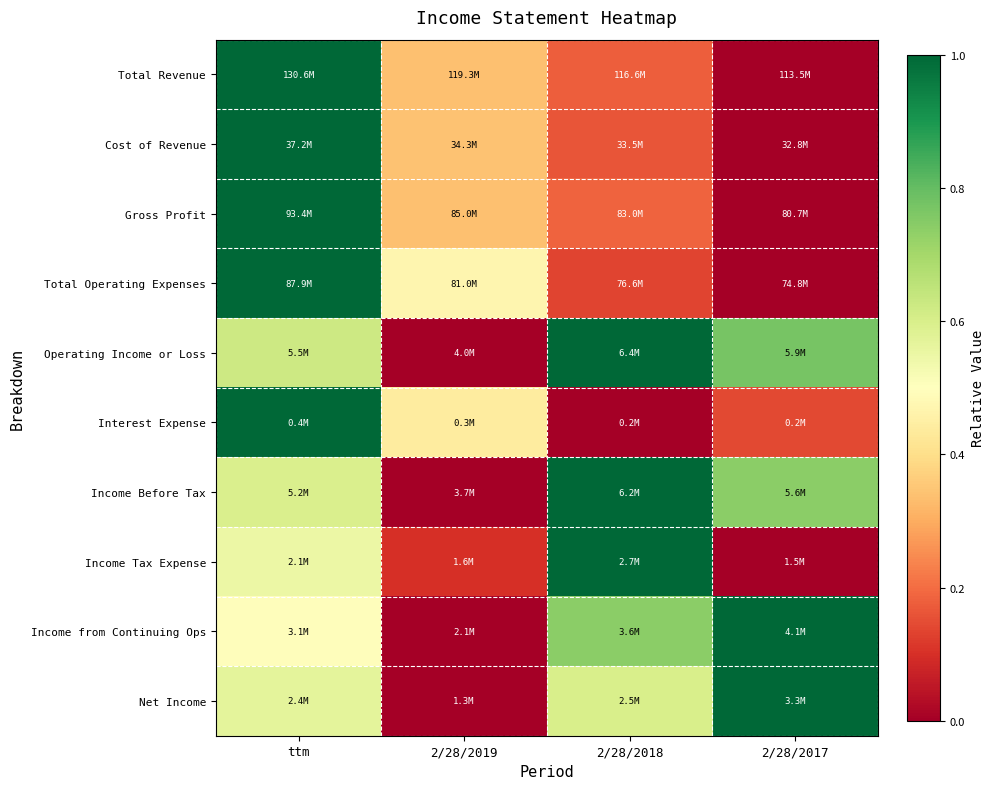

Reading left to right, transcribe all the data shown in this chart.

Total Revenue: ttm=1.0	2/28/2019=0.3	2/28/2018=0.2	2/28/2017=0.0
Cost of Revenue: ttm=1.0	2/28/2019=0.3	2/28/2018=0.2	2/28/2017=0.0
Gross Profit: ttm=1.0	2/28/2019=0.3	2/28/2018=0.2	2/28/2017=0.0
Total Operating Expenses: ttm=1.0	2/28/2019=0.5	2/28/2018=0.1	2/28/2017=0.0
Operating Income or Loss: ttm=0.6	2/28/2019=0.0	2/28/2018=1.0	2/28/2017=0.8
Interest Expense: ttm=1.0	2/28/2019=0.4	2/28/2018=0.0	2/28/2017=0.1
Income Before Tax: ttm=0.6	2/28/2019=0.0	2/28/2018=1.0	2/28/2017=0.7
Income Tax Expense: ttm=0.6	2/28/2019=0.1	2/28/2018=1.0	2/28/2017=0.0
Income from Continuing Ops: ttm=0.5	2/28/2019=0.0	2/28/2018=0.7	2/28/2017=1.0
Net Income: ttm=0.6	2/28/2019=0.0	2/28/2018=0.6	2/28/2017=1.0